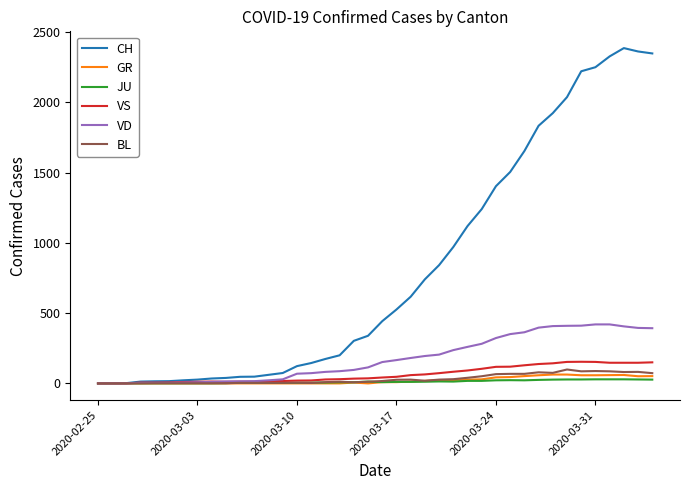

What is the greatest value displayed?

2387